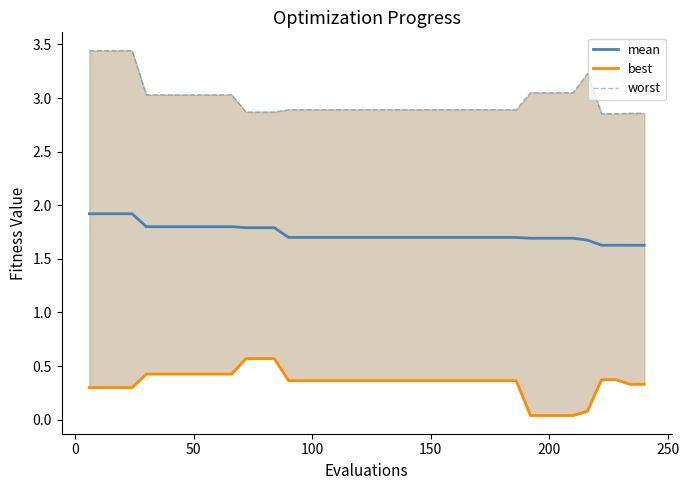

True or false: best and worst cross at least once.

False